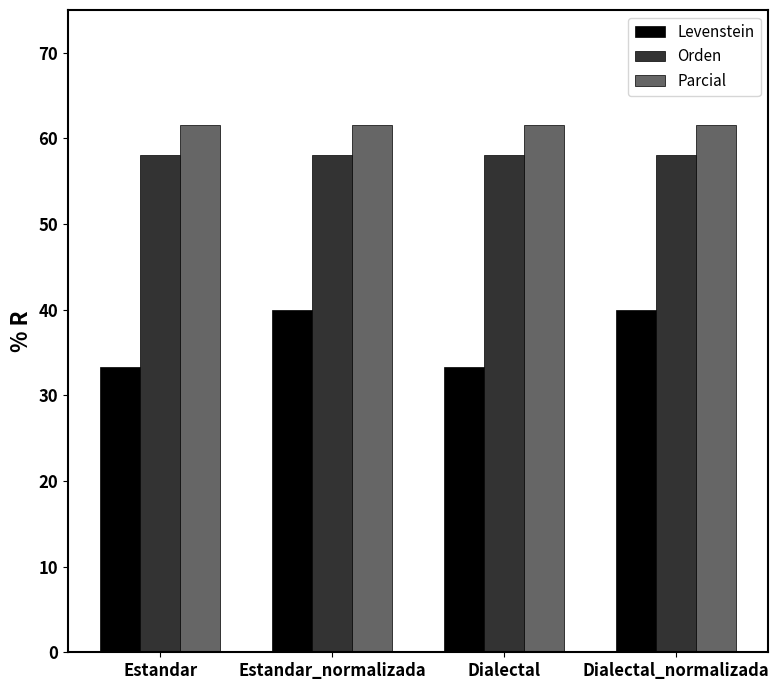

What is the spread (max minus min) of values at Estandar_normalizada?

21.5